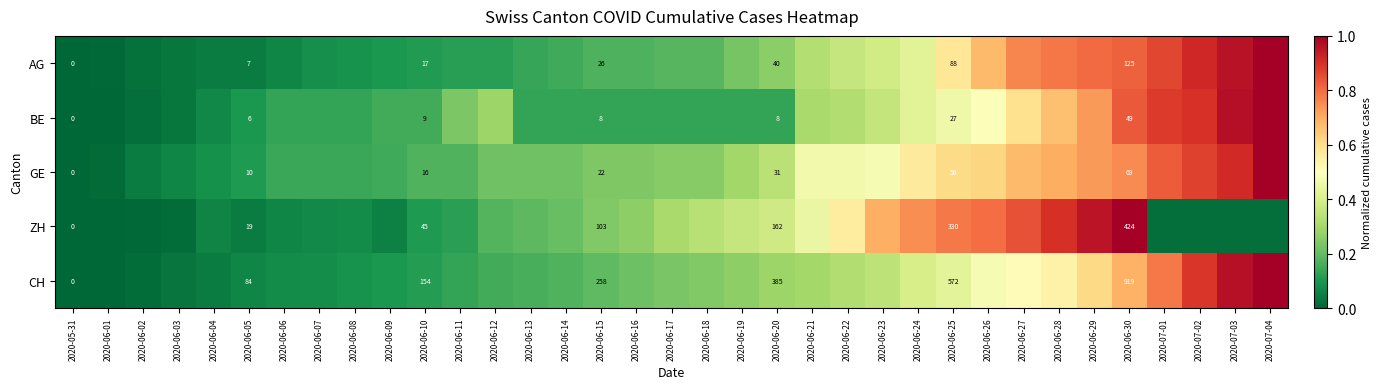

How many data points does each series have?

35